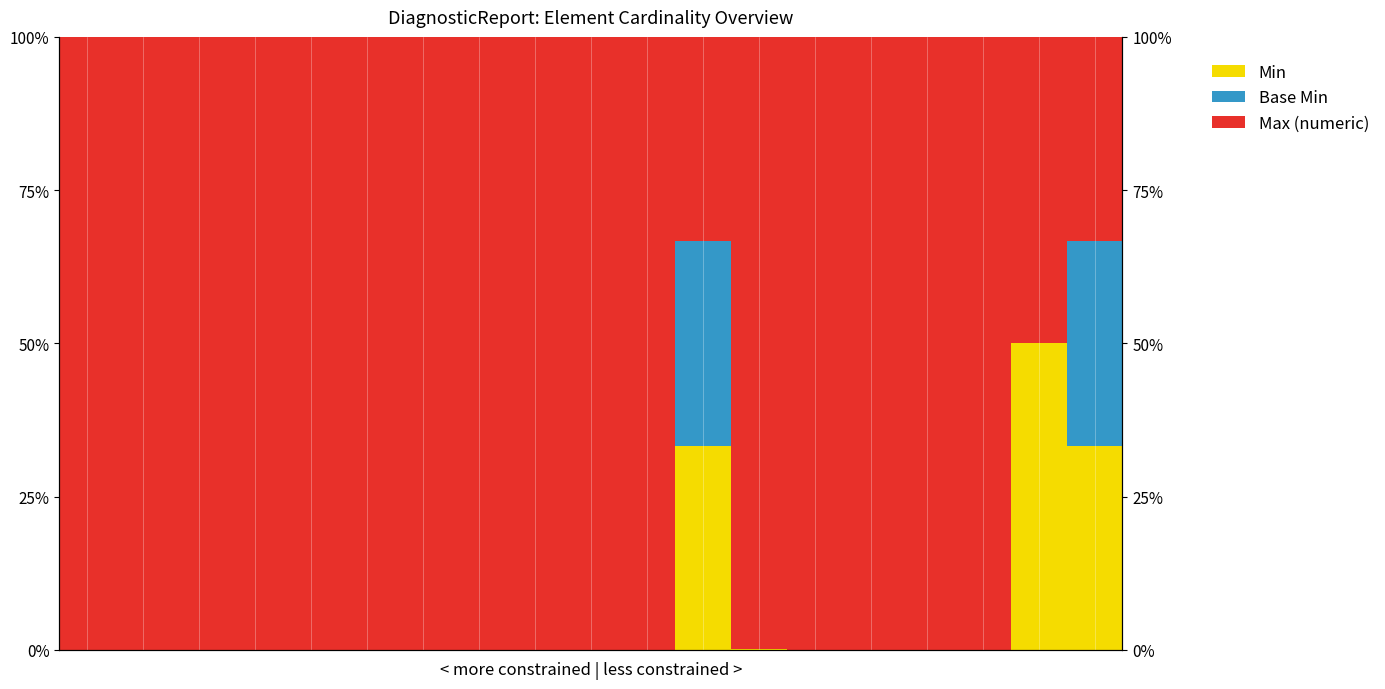

Reading right to left, list all the values displayed in this chart.

Min: 18=33.3	17=50.0	16=0.0	15=0.0	14=0.0	13=0.0	12=0.1	11=33.3	10=0.0	9=0.0	8=0.0	7=0.0	6=0.0	5=0.0	4=0.0	3=0.0	2=0.0	1=0.0	0=0.0
Base Min: 18=33.3	17=0.0	16=0.0	15=0.0	14=0.0	13=0.0	12=0.0	11=33.3	10=0.0	9=0.0	8=0.0	7=0.0	6=0.0	5=0.0	4=0.0	3=0.0	2=0.0	1=0.0	0=0.0
Max (numeric): 18=33.3	17=50.0	16=100.0	15=100.0	14=100.0	13=100.0	12=99.9	11=33.3	10=100.0	9=100.0	8=100.0	7=100.0	6=100.0	5=100.0	4=100.0	3=100.0	2=100.0	1=100.0	0=100.0